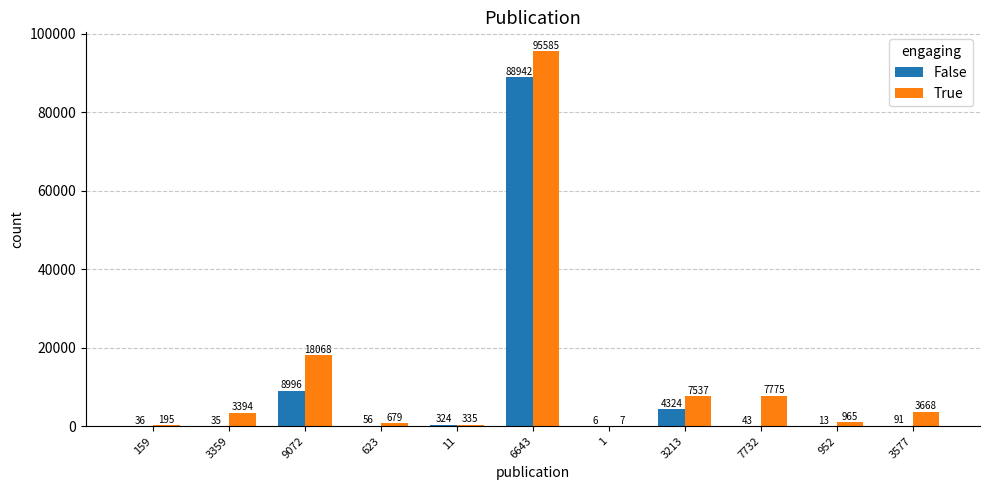

Which series has the largest range (max minus min)?

True